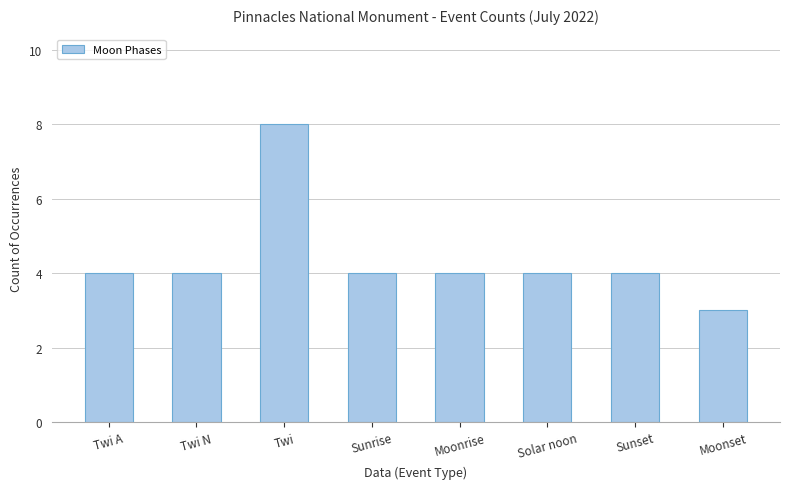

What is the sum of all values?

35